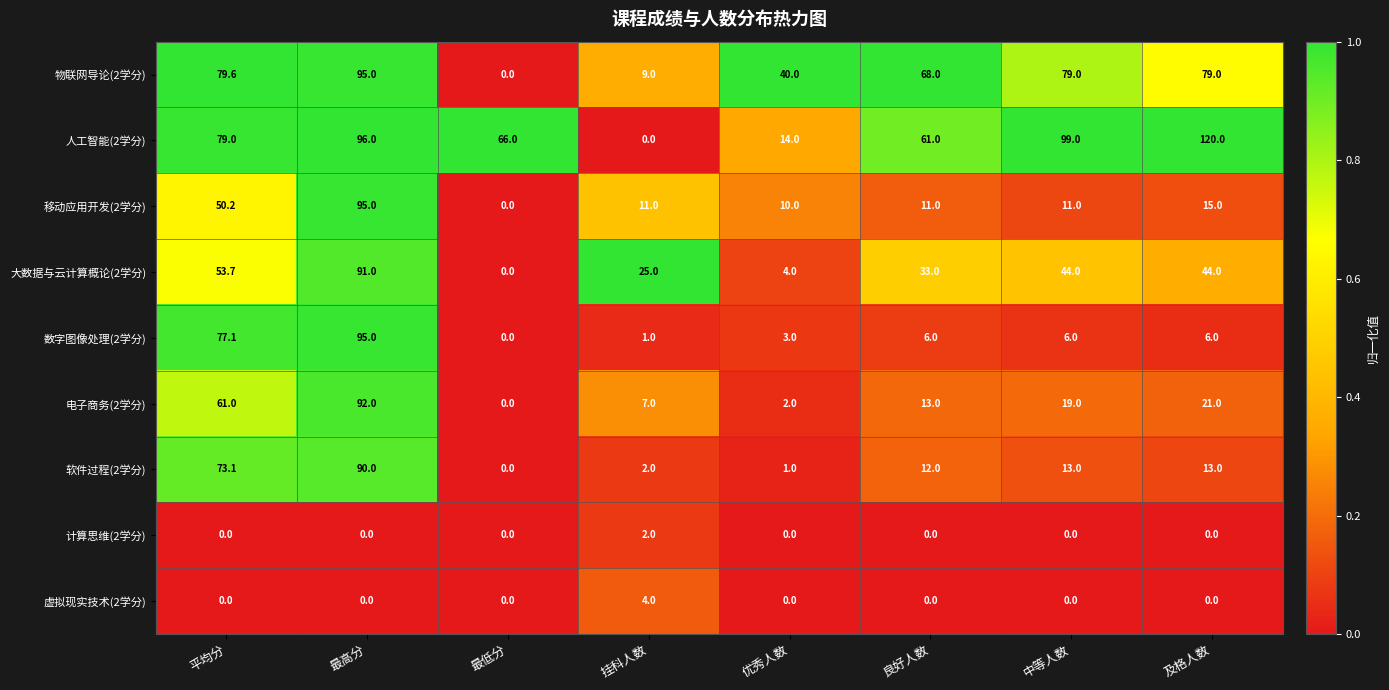

At which category does the chart reach its peak across all series?

及格人数